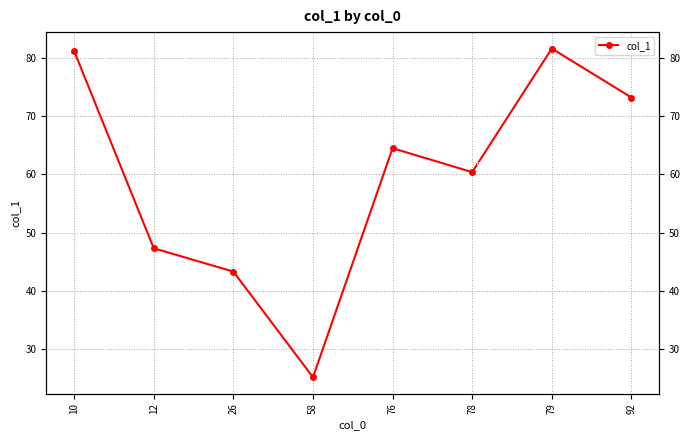

Rank the categories by value from highest to lowest.

79, 10, 92, 76, 78, 12, 26, 58